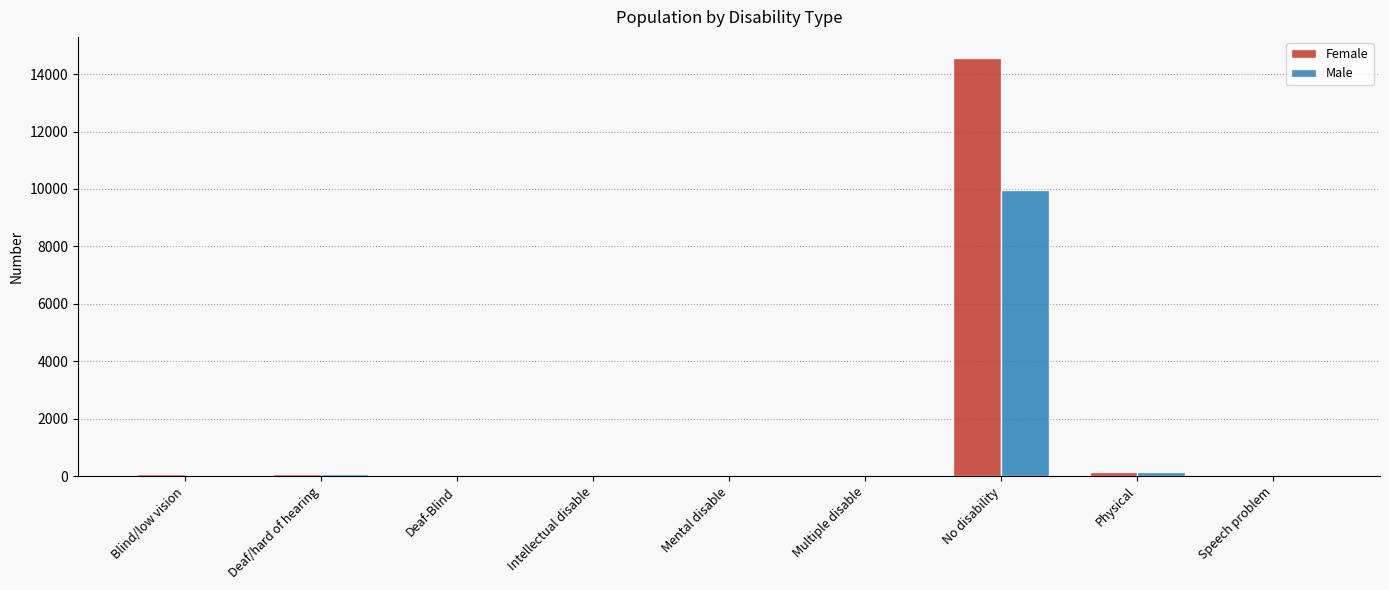

The Male series shows 31 at Intellectual disable. True or false?

True